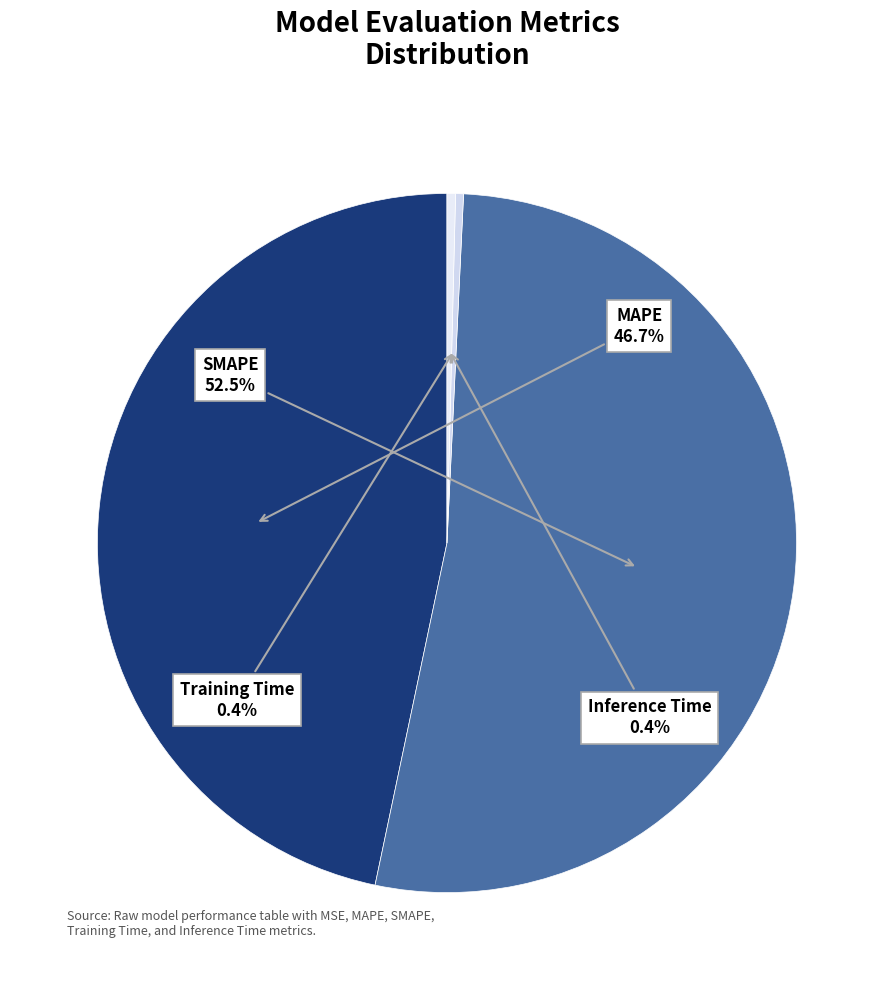

Which category has the smallest portion of the pie?

Training Time